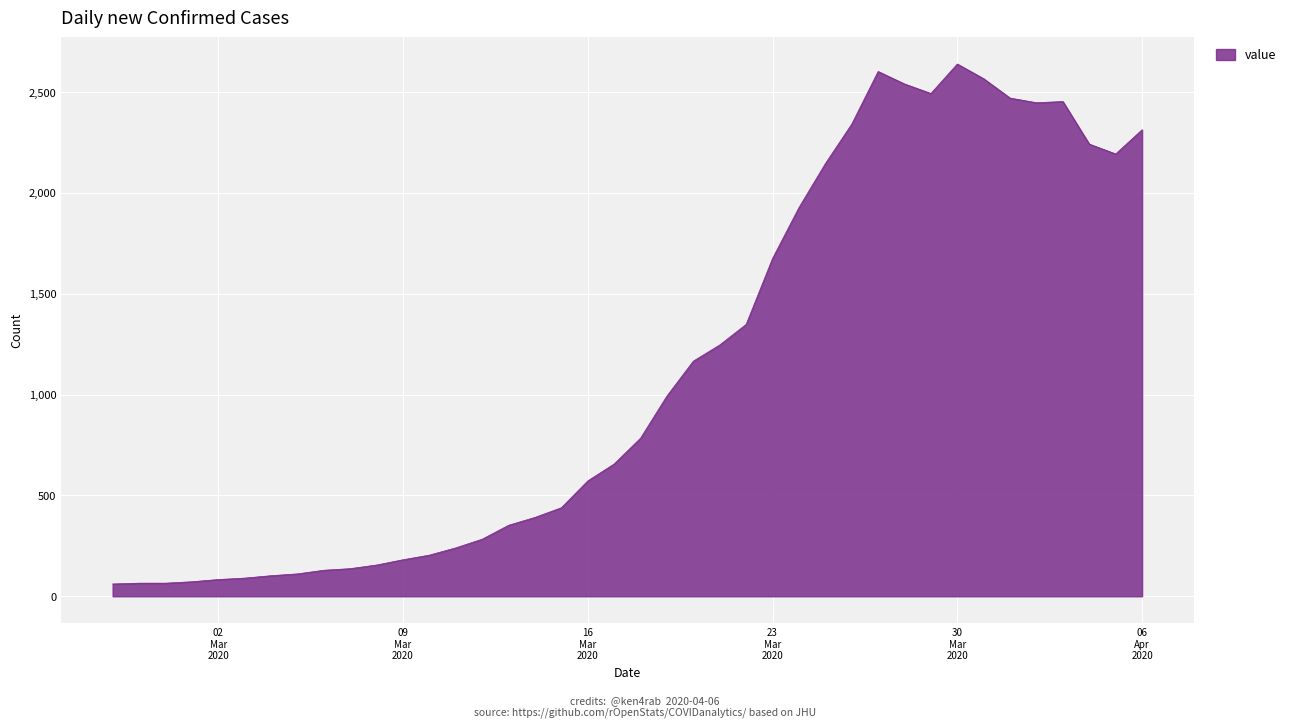

What is the greatest value displayed?

2639